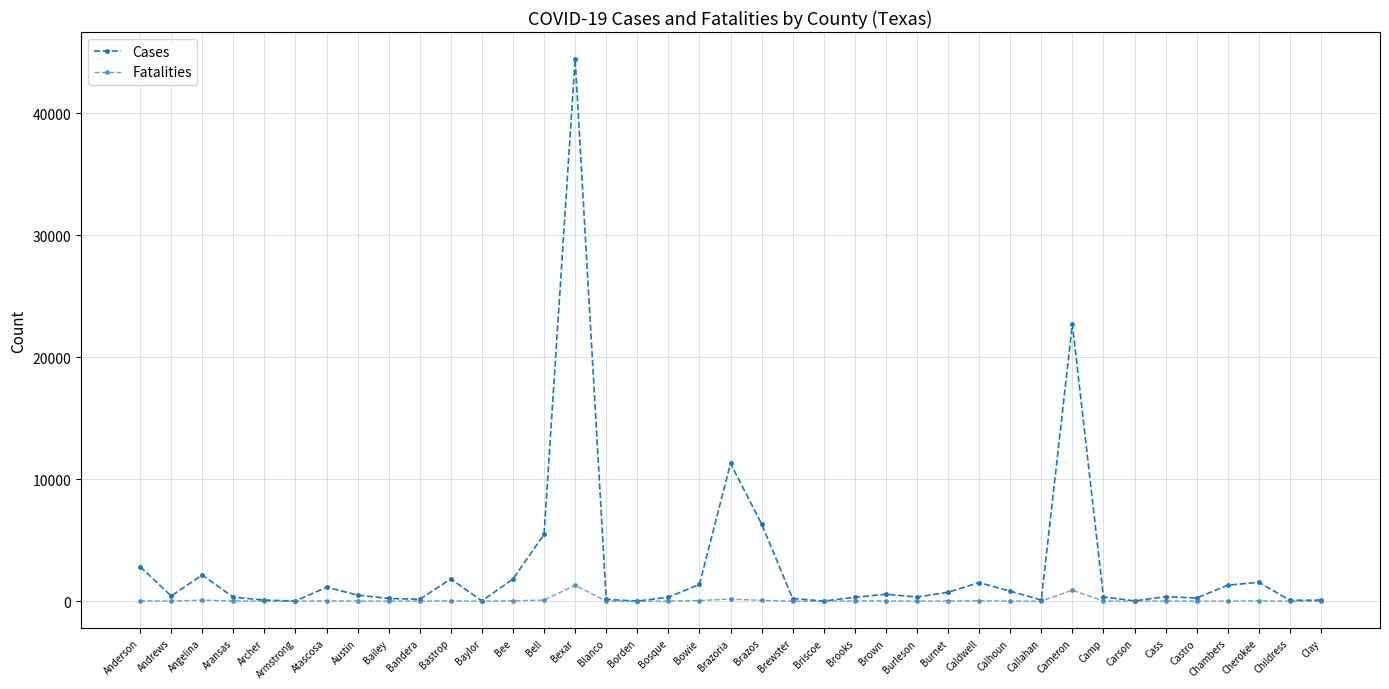

What is the maximum value for Cases?

44416